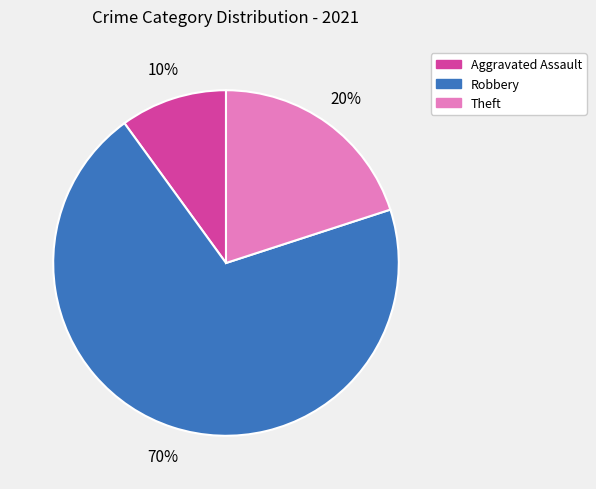

Combined, do Theft and Aggravated Assault account for over 50%?

No